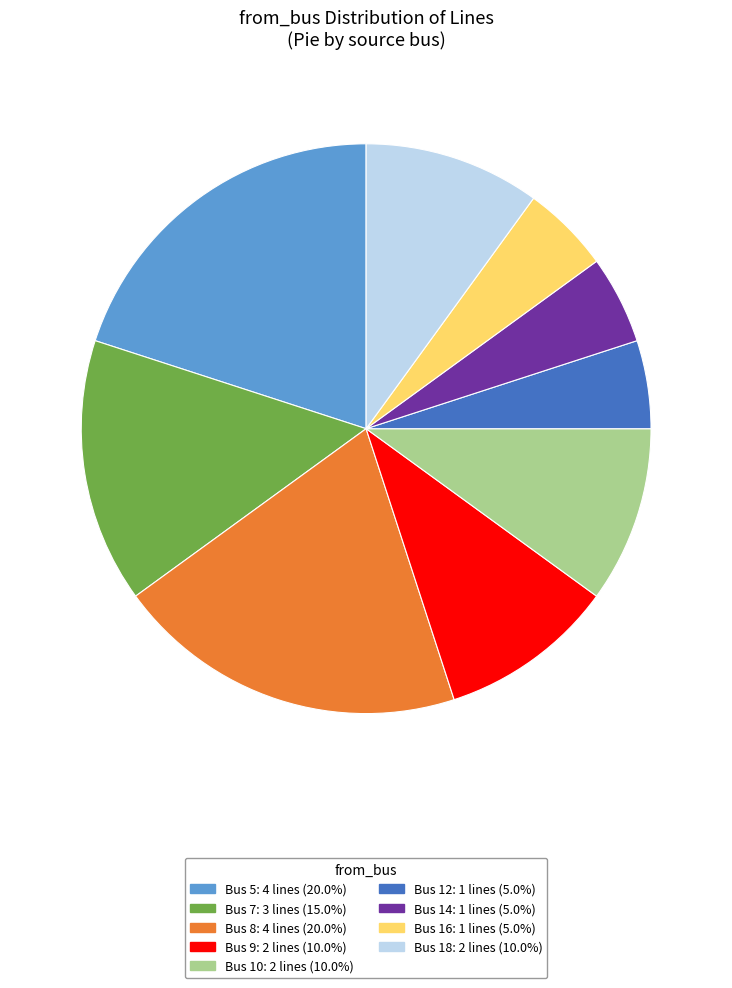

Is there any slice that represents more than half of the pie?

No